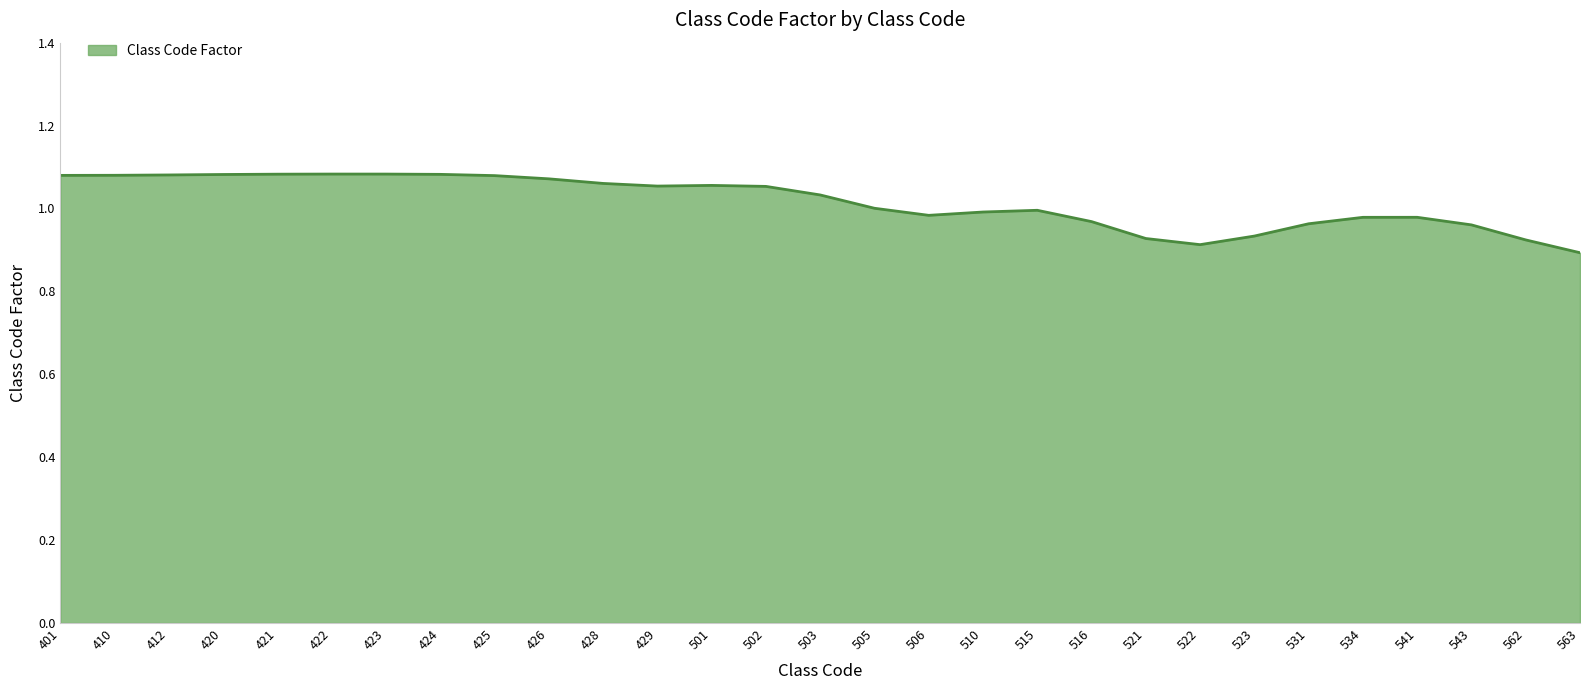

Which has a higher value, 515 or 412?

412